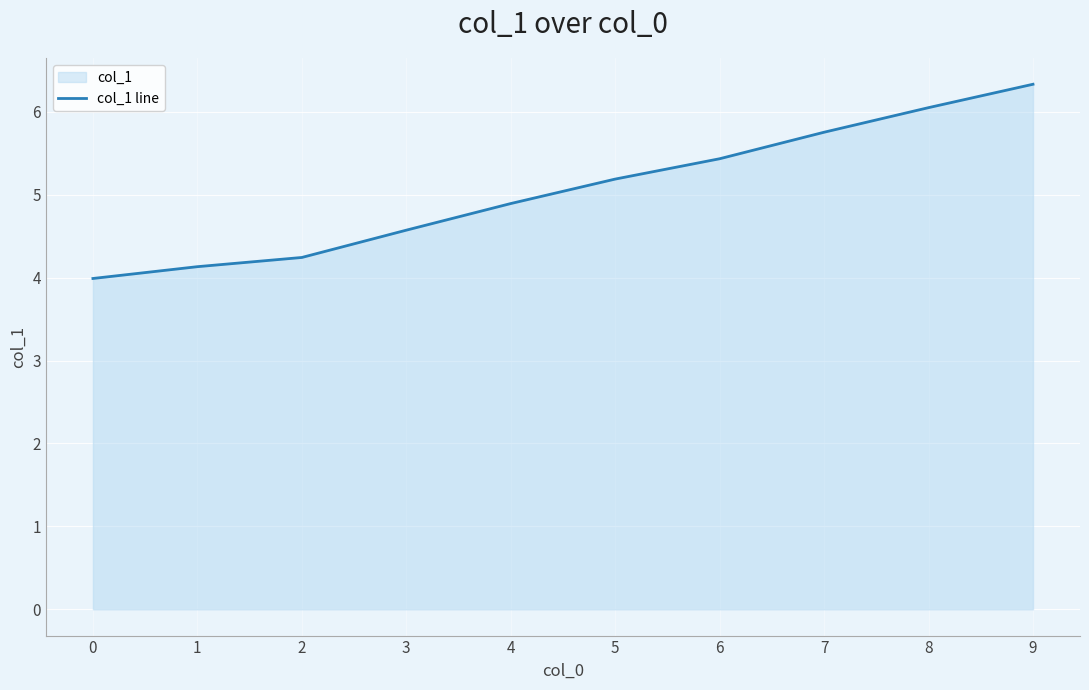

List the labels in order of value, largest first.

9, 8, 7, 6, 5, 4, 3, 2, 1, 0